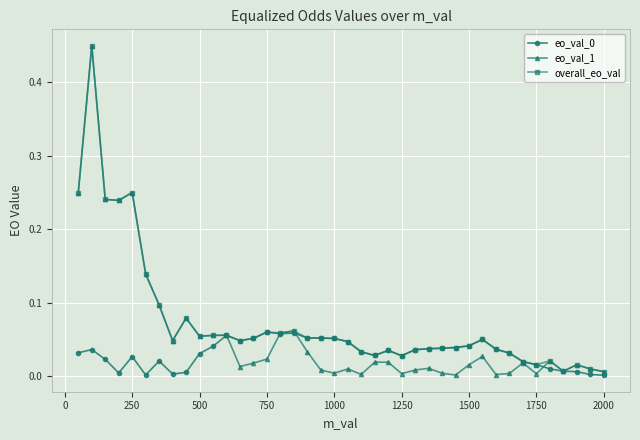

True or false: eo_val_0 has more than 1 points higher than both neighbors.

True